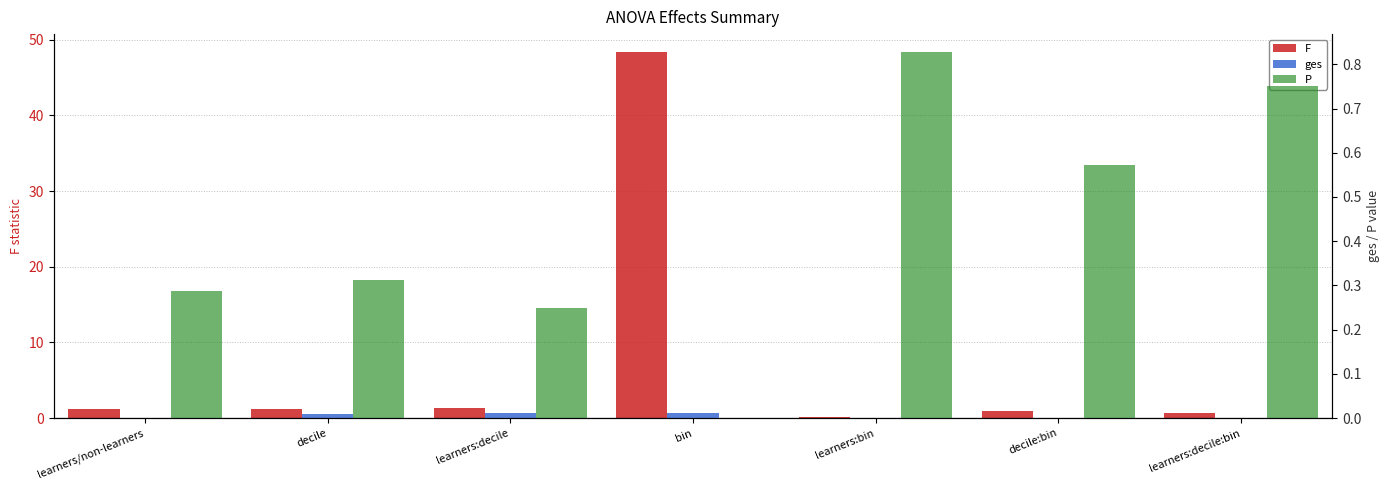

Rank the series by their maximum value, from lowest to highest.

ges, P, F